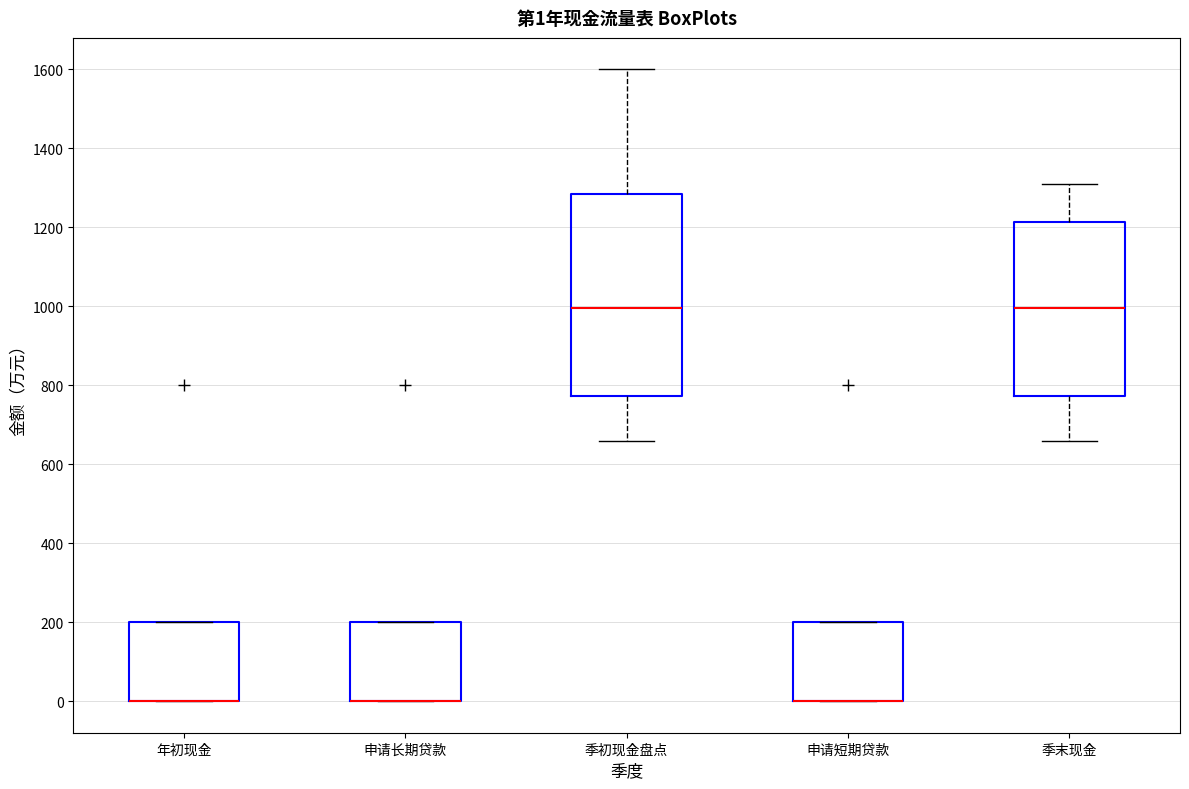

Which box is the tallest, from its lower edge to its upper edge?

季初现金盘点